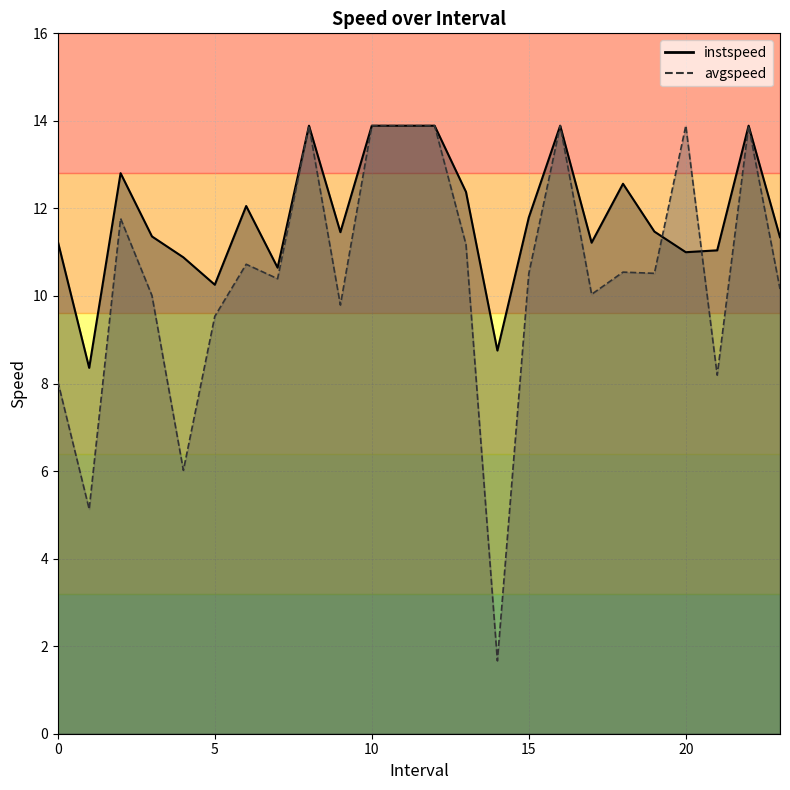

Reading right to left, extract all data points from this chart.

instspeed: 11.3	13.9	11.0	11.0	11.5	12.6	11.2	13.9	11.8	8.8	12.4	13.9	13.9	13.9	11.5	13.9	10.6	12.1	10.3	10.9	11.4	12.8	8.4	11.2
avgspeed: 10.2	13.9	8.2	13.9	10.5	10.5	10.0	13.9	10.5	1.7	11.2	13.9	13.9	13.9	9.8	13.9	10.4	10.7	9.5	6.0	10.0	11.8	5.1	8.0